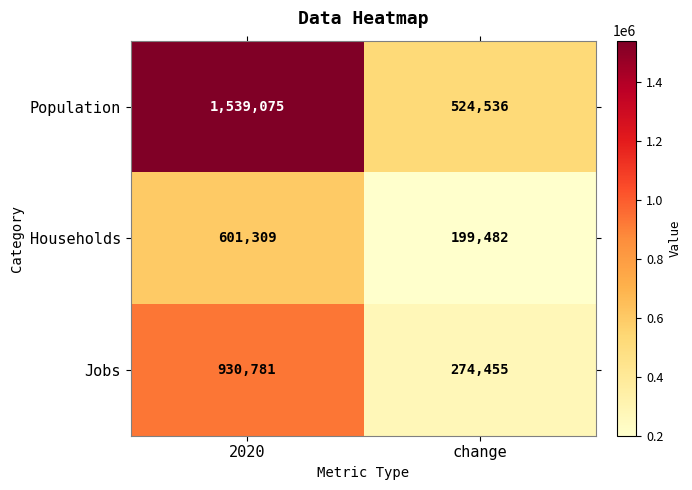

What value does the Jobs series have at 2020?

930781